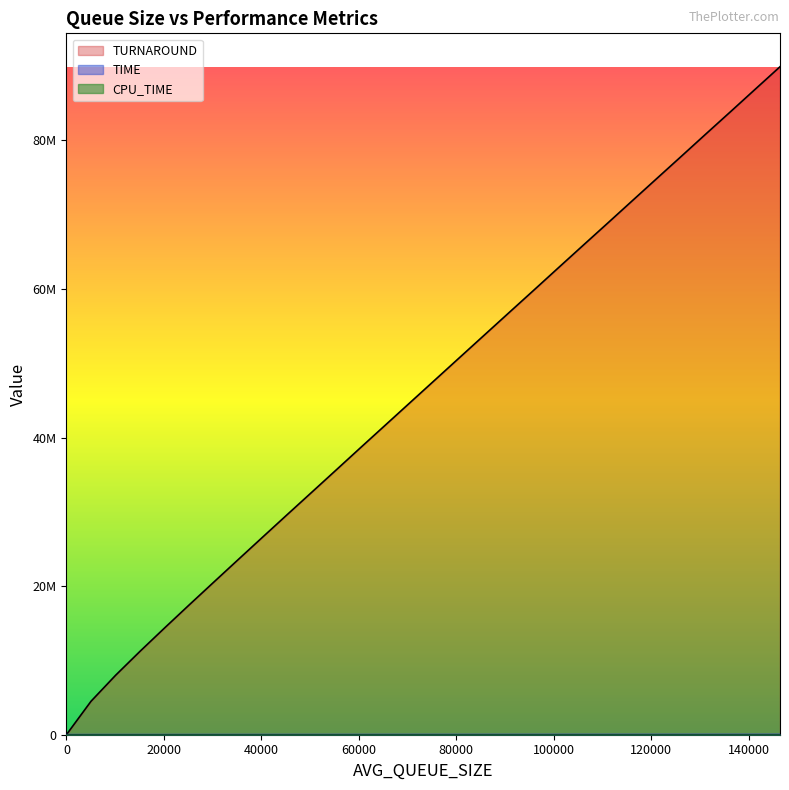

Between 101000.0 and 116150.0, which series saw the biggest shift?

TURNAROUND